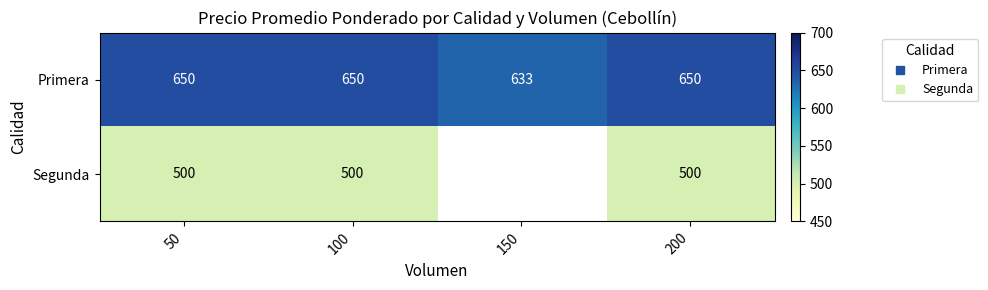

What is the difference between the highest and lowest values at 100?

150.0